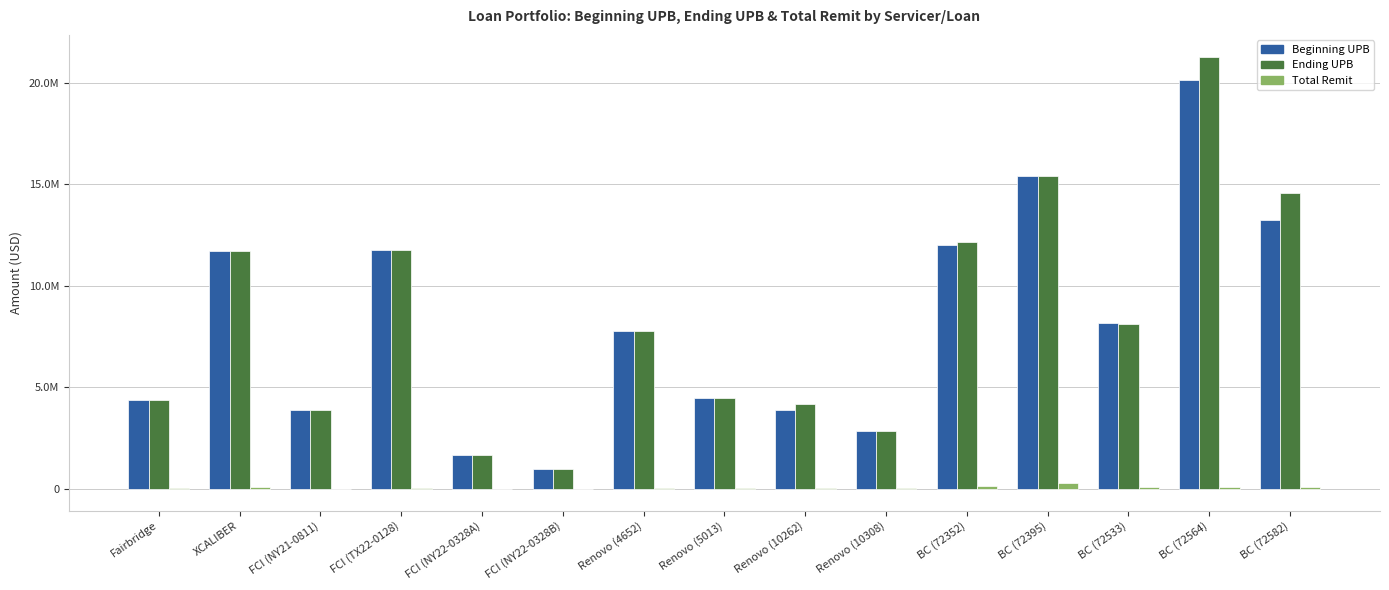

Where does the Total Remit series first go above 46790?

XCALIBER